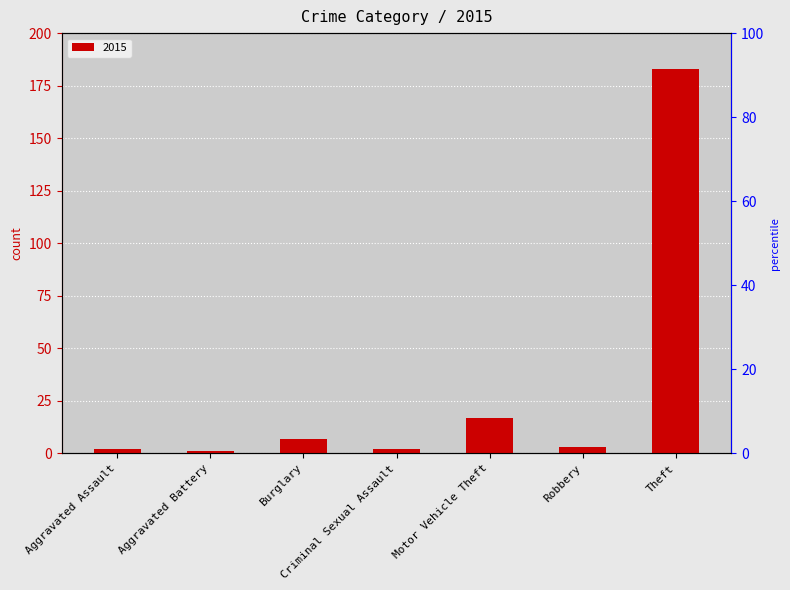

What is the label of the 1st bar from the right?

Theft